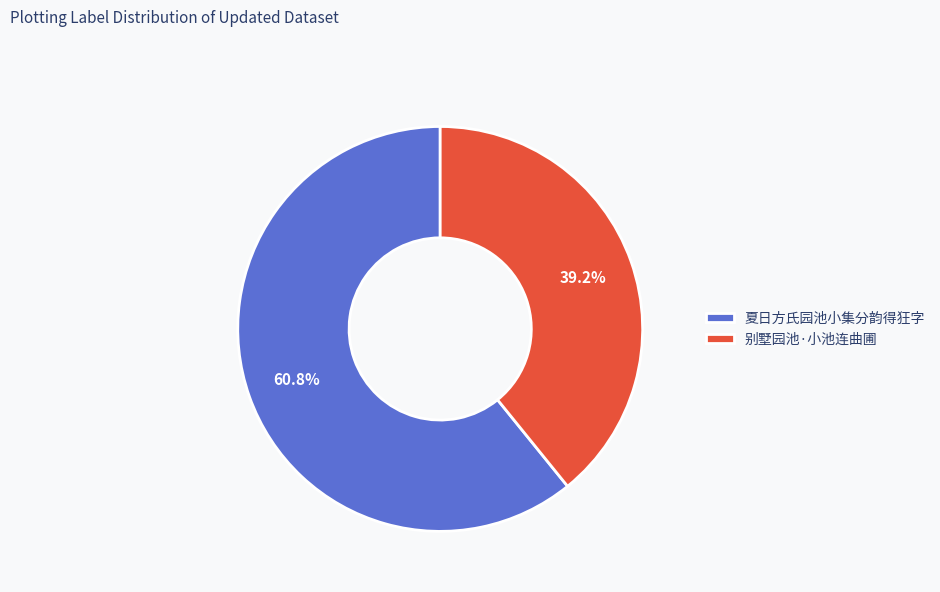

Is there any slice that represents more than half of the pie?

Yes